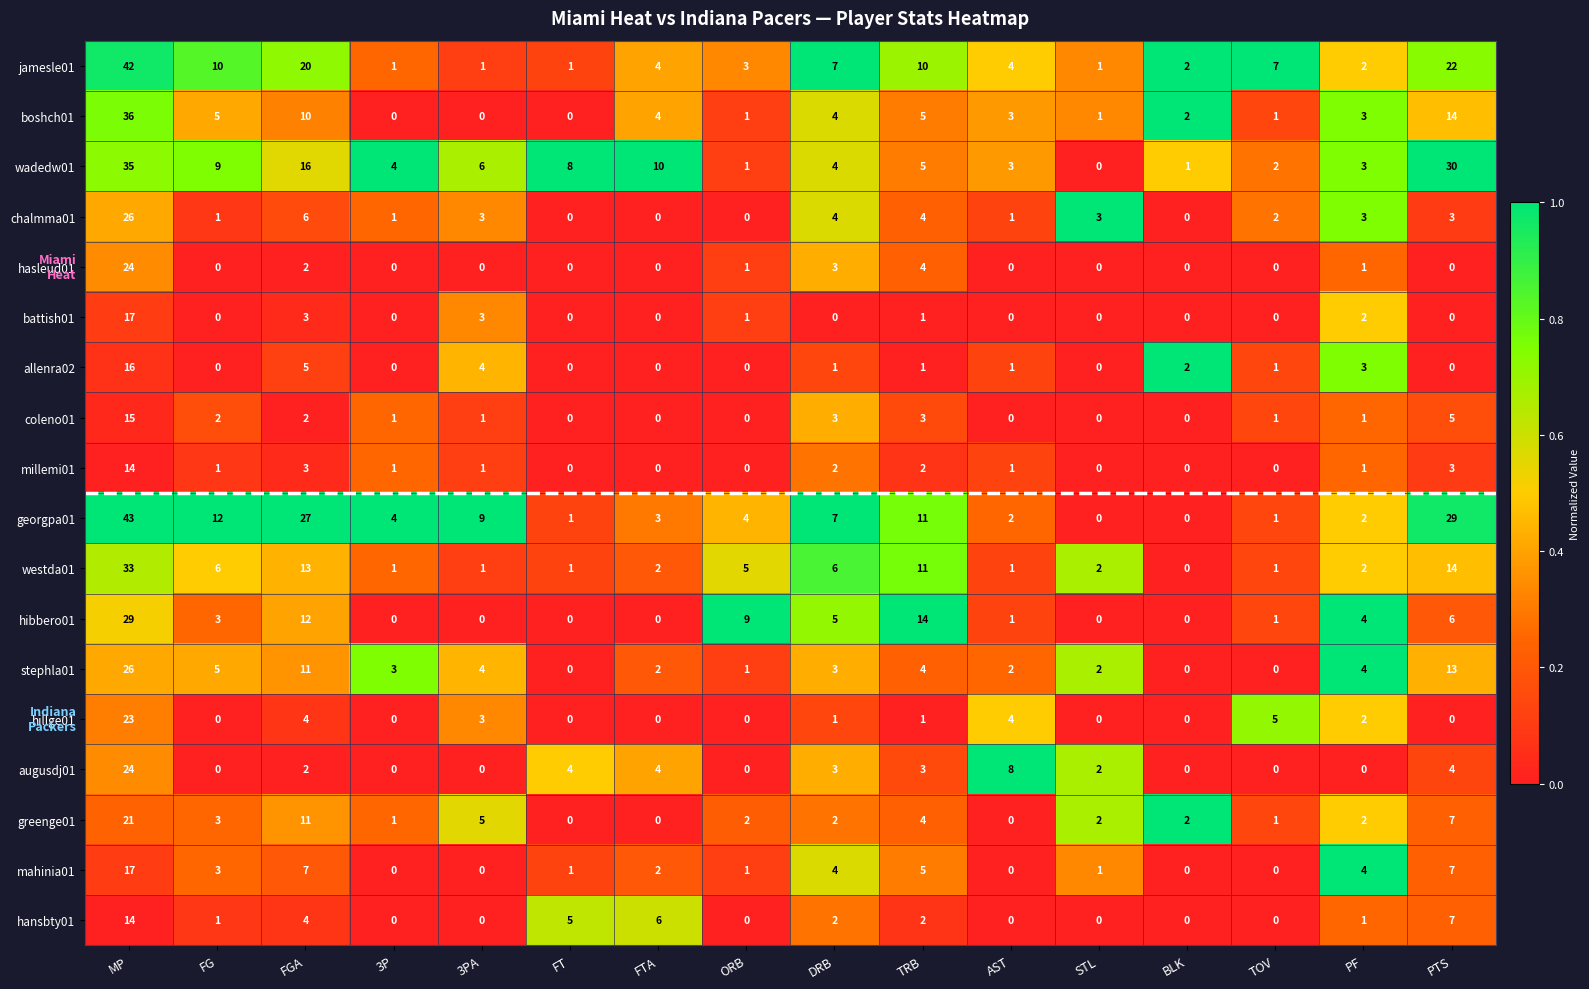

What is the spread (max minus min) of values at STL?

3